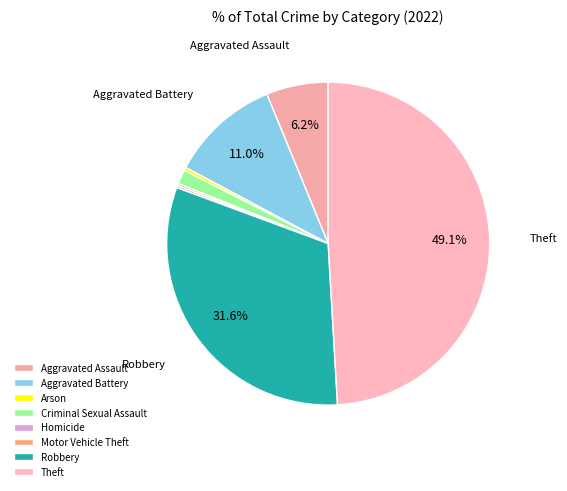

To the nearest percent, what portion does Aggravated Battery represent?

11%